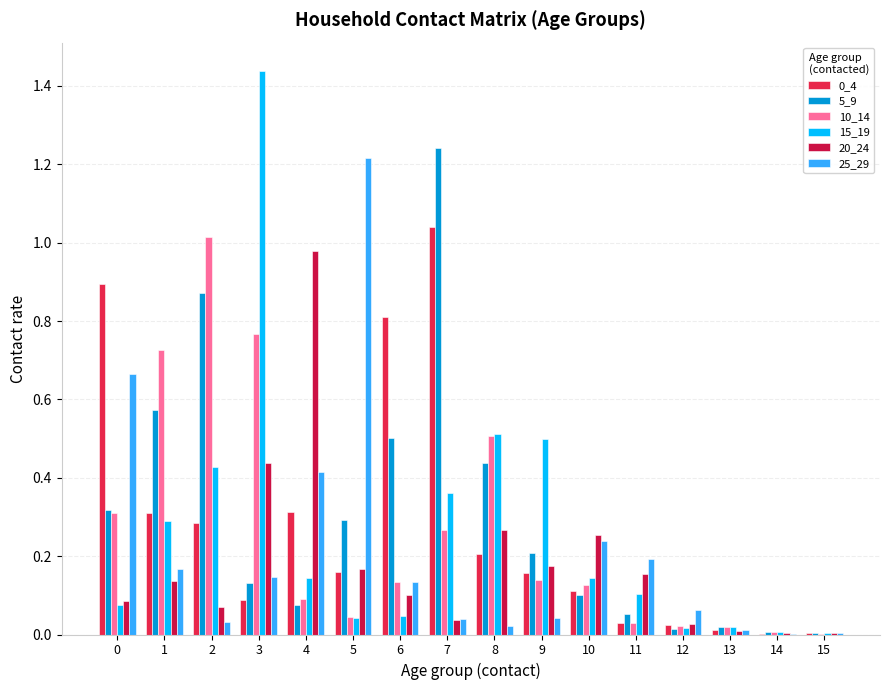

Count the number of data series in this chart.

6